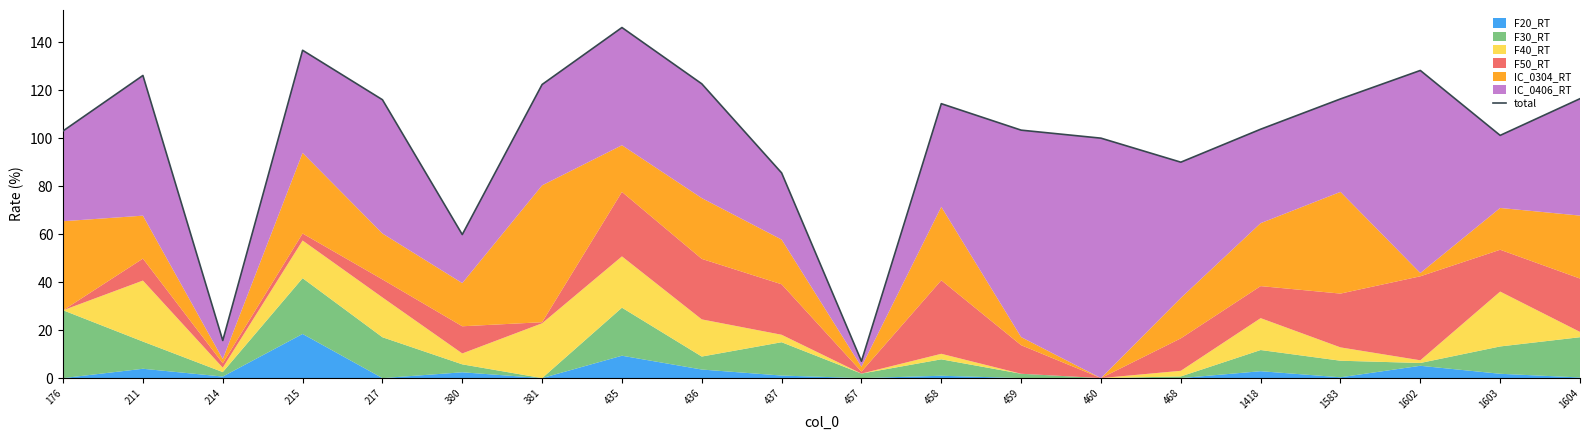

What is the change in value from 176 to 1418?

+0.7